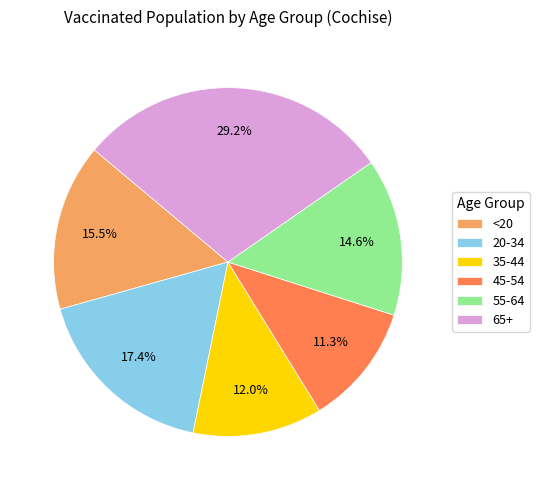

To the nearest percent, what percentage of the pie is 45-54?

11%